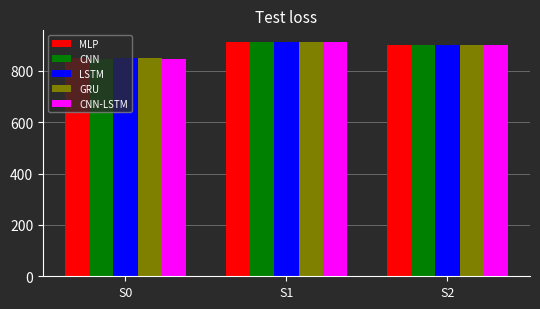

What is the lowest value of the LSTM series?

848.0